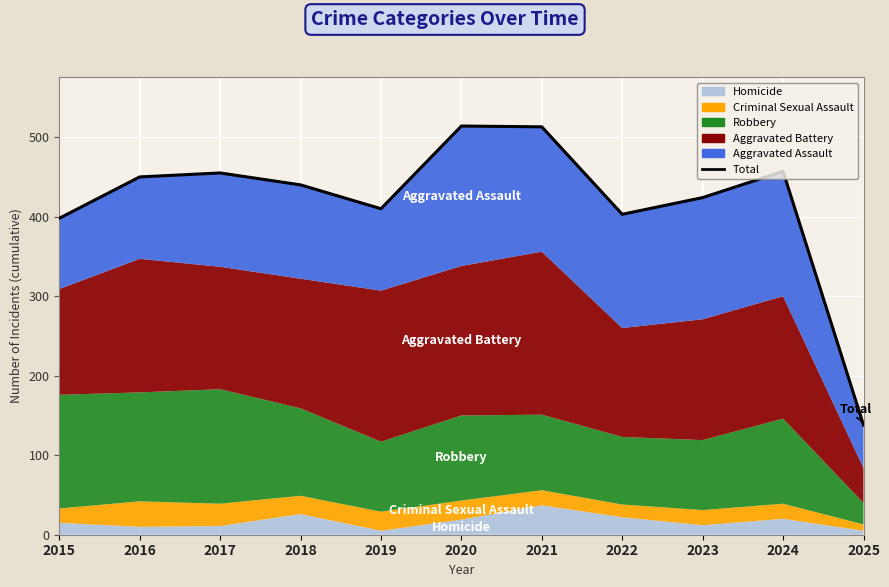

What is the value of the 8th point from the left?

403